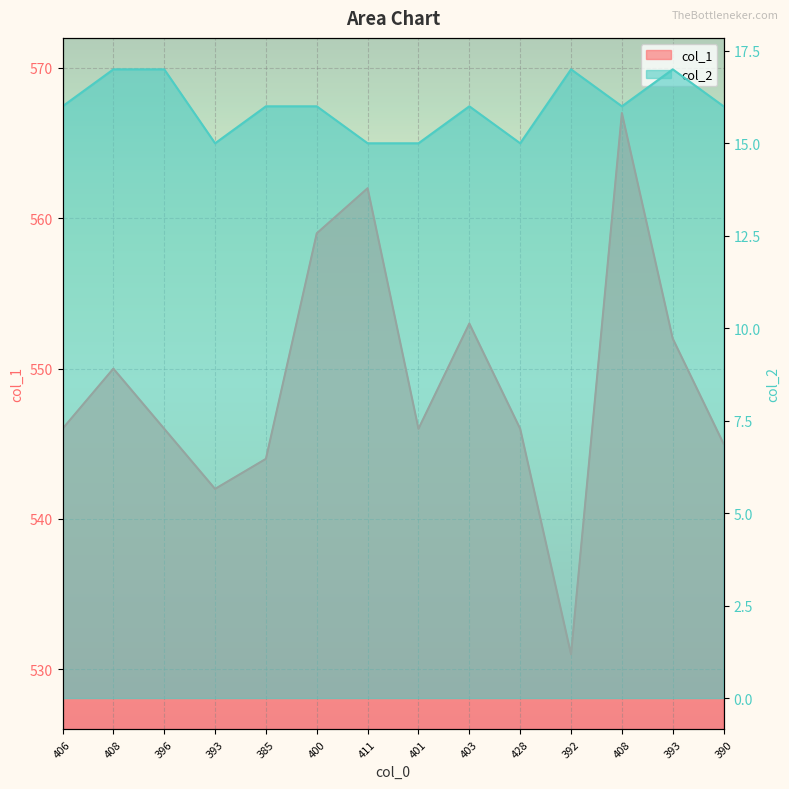

What value does the col_1 series have at 392?

531